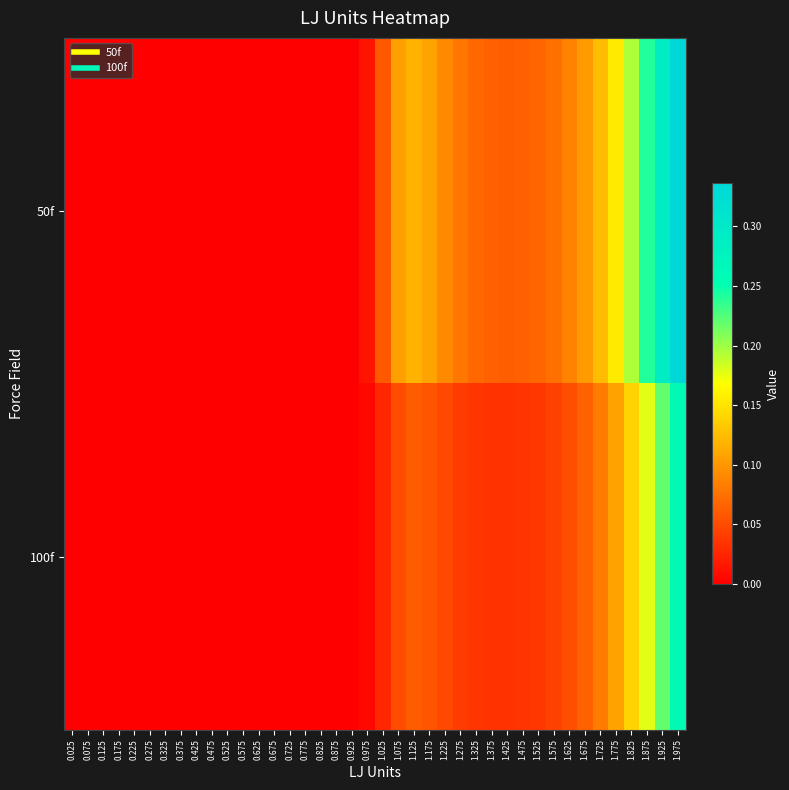

Reading left to right, transcribe all the data shown in this chart.

50f: 0.025=0.0	0.075=0.0	0.125=0.0	0.175=0.0	0.225=0.0	0.275=0.0	0.325=0.0	0.375=0.0	0.425=0.0	0.475=0.0	0.525=0.0	0.575=0.0	0.625=0.0	0.675=0.0	0.725=0.0	0.775=0.0	0.825=0.0	0.875=0.0	0.925=0.0	0.975=0.0	1.025=0.1	1.075=0.1	1.125=0.1	1.175=0.1	1.225=0.1	1.275=0.1	1.325=0.1	1.375=0.1	1.425=0.1	1.475=0.1	1.525=0.1	1.575=0.1	1.625=0.1	1.675=0.1	1.725=0.1	1.775=0.2	1.825=0.2	1.875=0.2	1.925=0.3	1.975=0.3
100f: 0.025=0.0	0.075=0.0	0.125=0.0	0.175=0.0	0.225=0.0	0.275=0.0	0.325=0.0	0.375=0.0	0.425=0.0	0.475=0.0	0.525=0.0	0.575=0.0	0.625=0.0	0.675=0.0	0.725=0.0	0.775=0.0	0.825=0.0	0.875=0.0	0.925=0.0	0.975=0.0	1.025=0.0	1.075=0.1	1.125=0.1	1.175=0.1	1.225=0.0	1.275=0.0	1.325=0.0	1.375=0.0	1.425=0.0	1.475=0.0	1.525=0.0	1.575=0.0	1.625=0.1	1.675=0.1	1.725=0.1	1.775=0.1	1.825=0.1	1.875=0.2	1.925=0.2	1.975=0.3